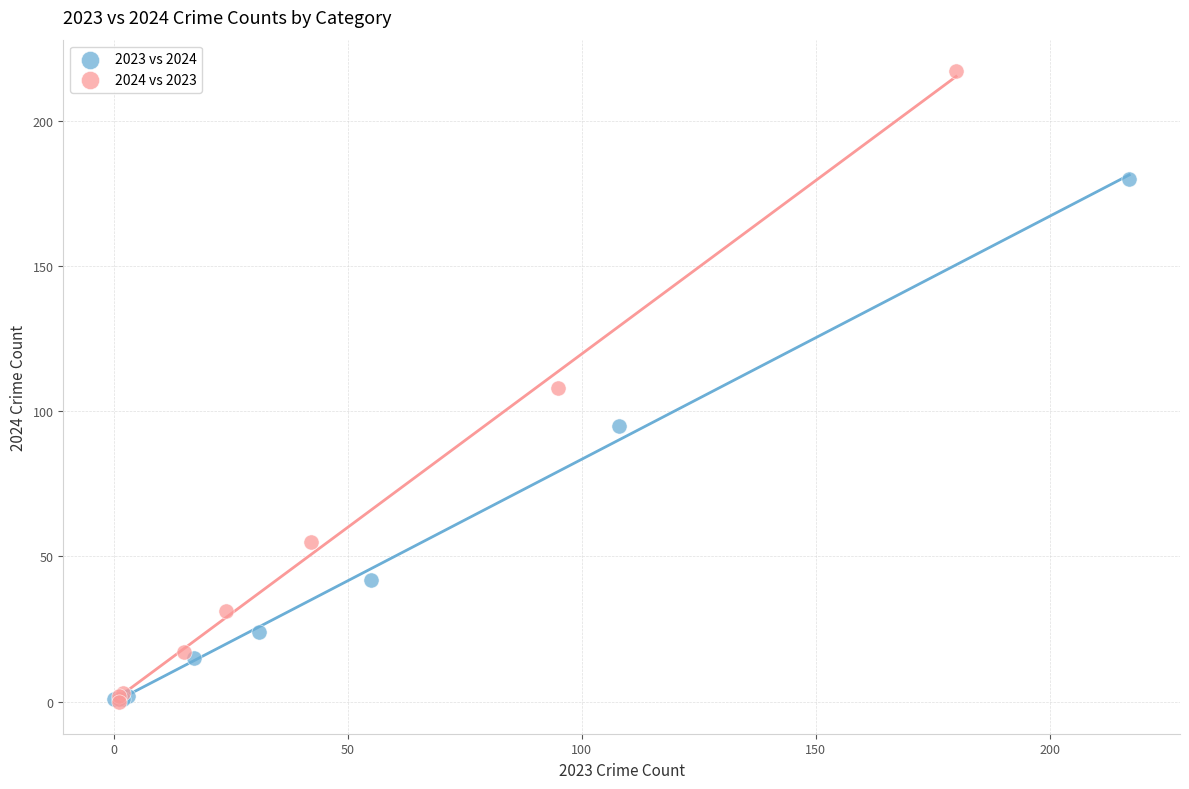

What are all the series names shown in the legend?

2023 vs 2024, 2024 vs 2023